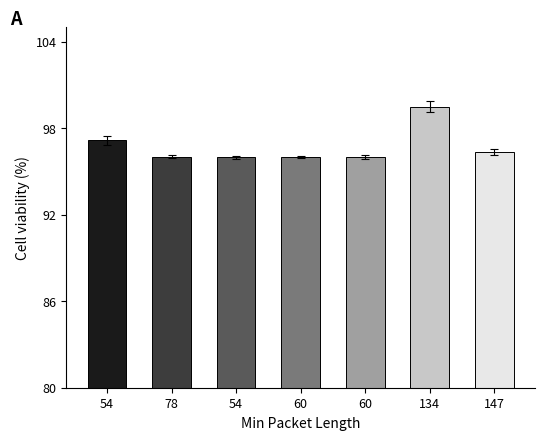

What is the sum of the values at 54 and 78?

193.2